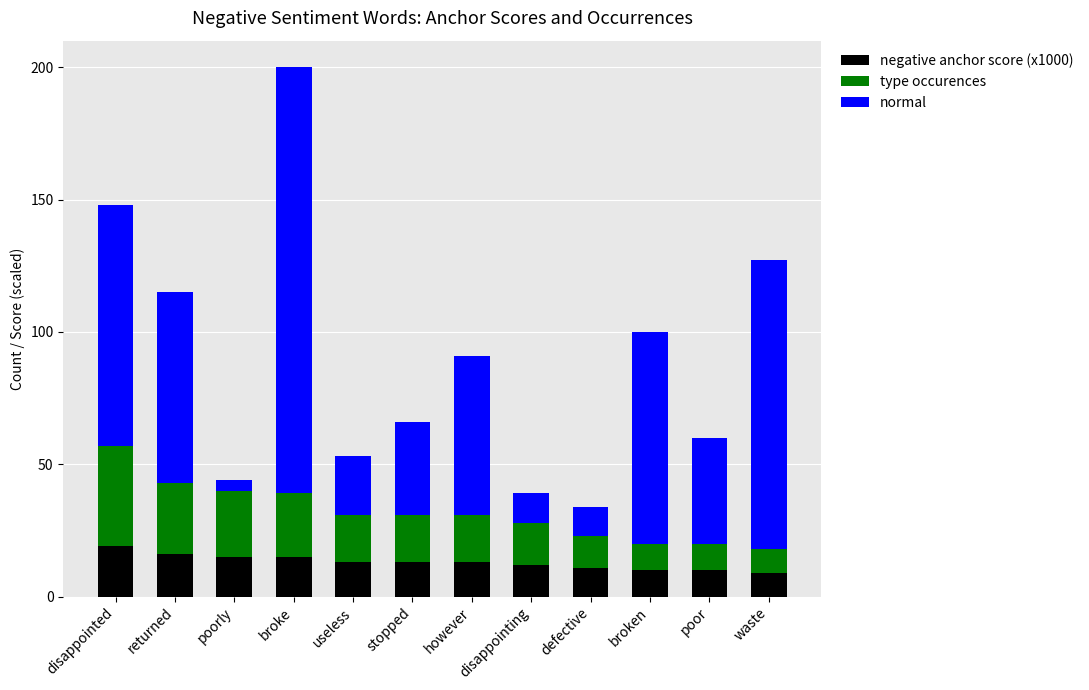

At which category is the sum across all series the highest?

broke